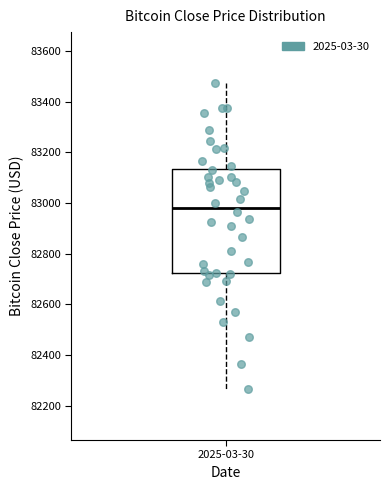

Transcribe this box plot: give where the median line is, the range the box spans, and where the two whiskers end, as read against the y-axis. The values are not printed on the chart, so give them approximately, as read against the axis.

median 82980, box 82720 to 83140, whiskers 82260 to 83480